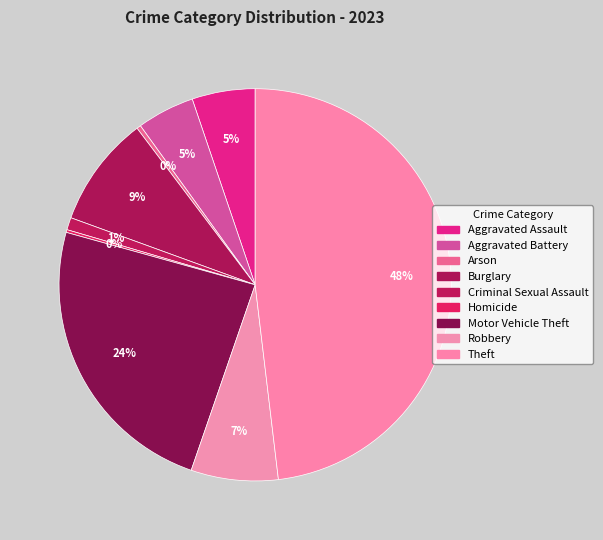

Rank the categories by value from lowest to highest.

Homicide, Arson, Criminal Sexual Assault, Aggravated Battery, Aggravated Assault, Robbery, Burglary, Motor Vehicle Theft, Theft